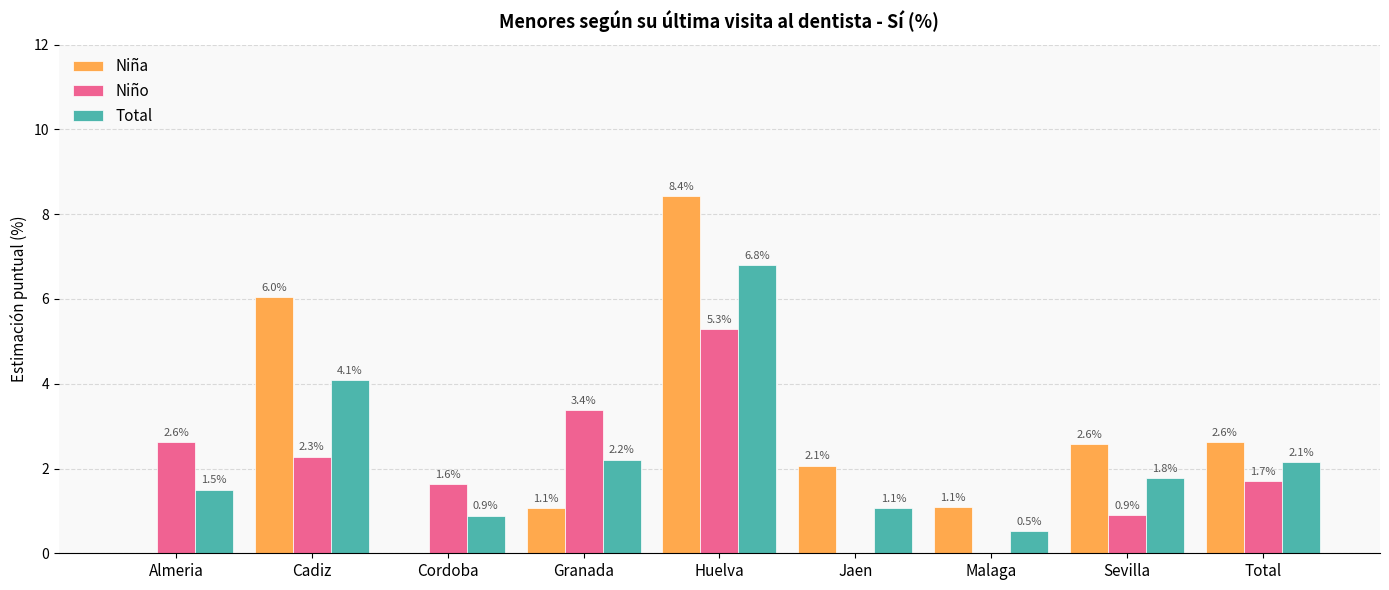

Are the bars grouped side by side (vs. stacked)?

Yes